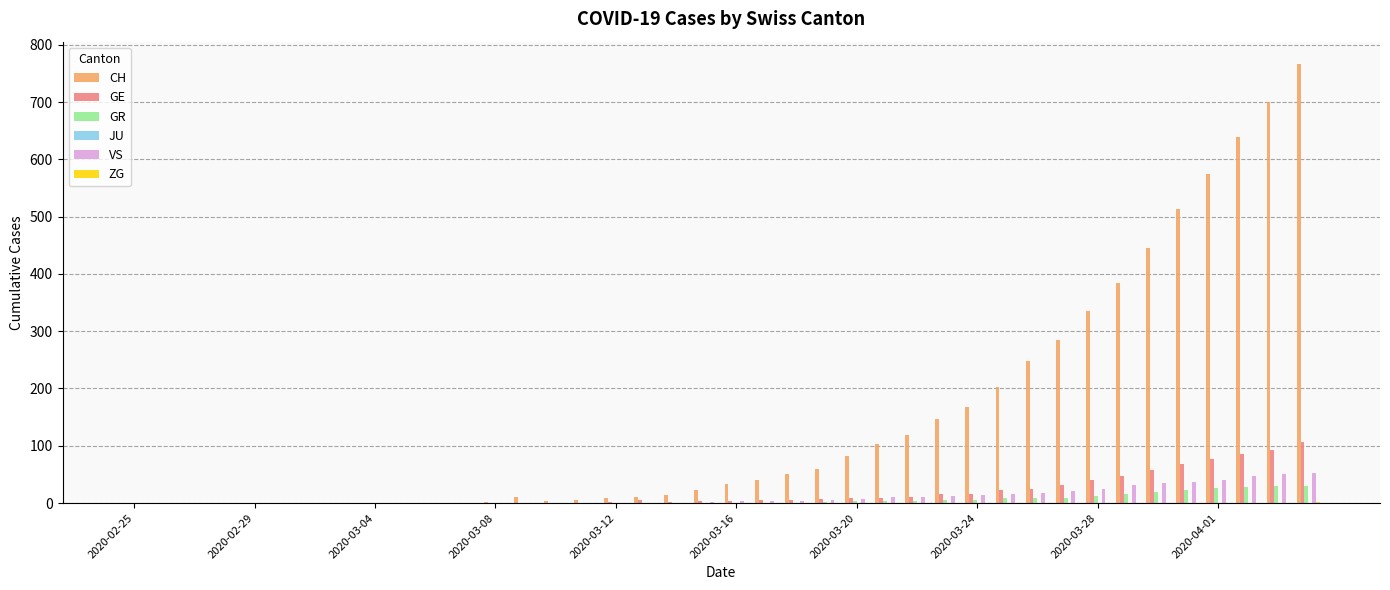

What is the sum of all CH values?

5978